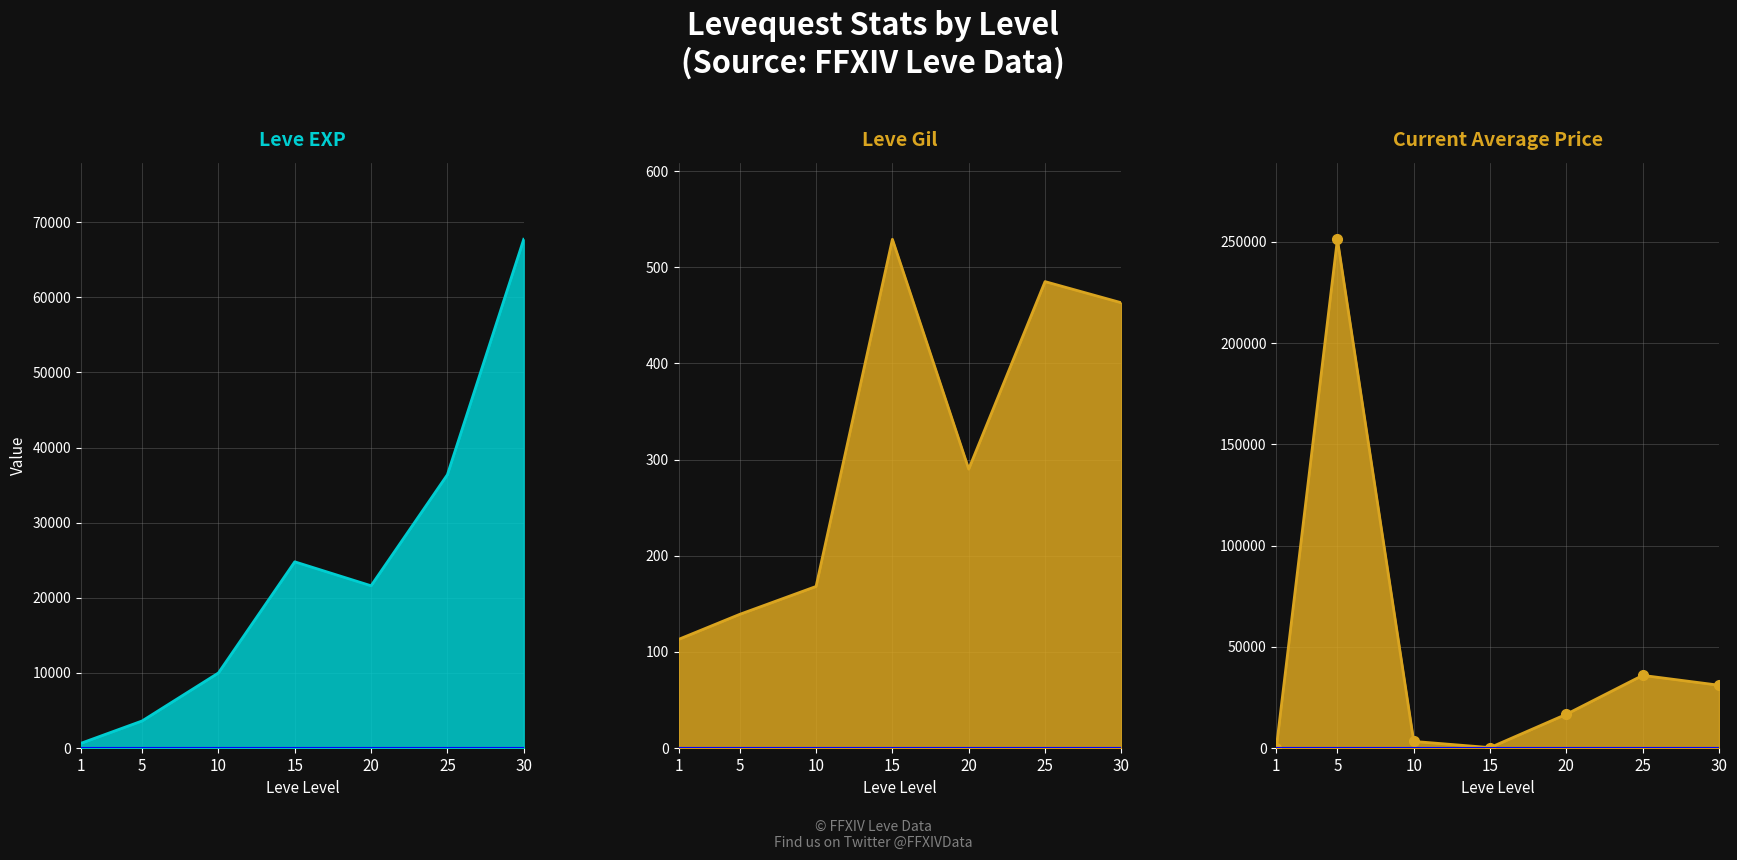

True or false: Leve Gil line has a value of 139.0 at 5.

True